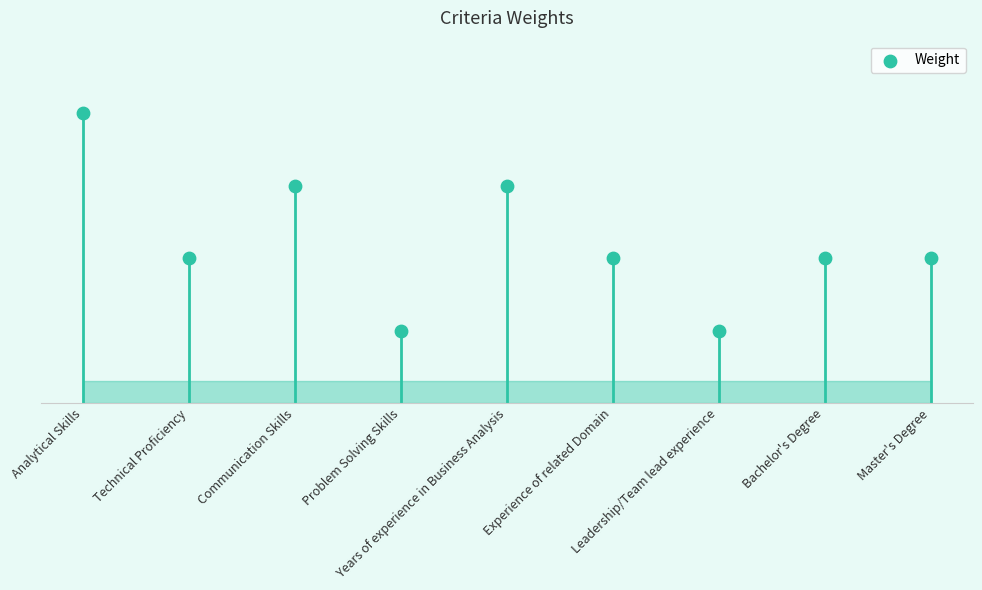

Between Analytical Skills and Communication Skills, which is larger?

Analytical Skills